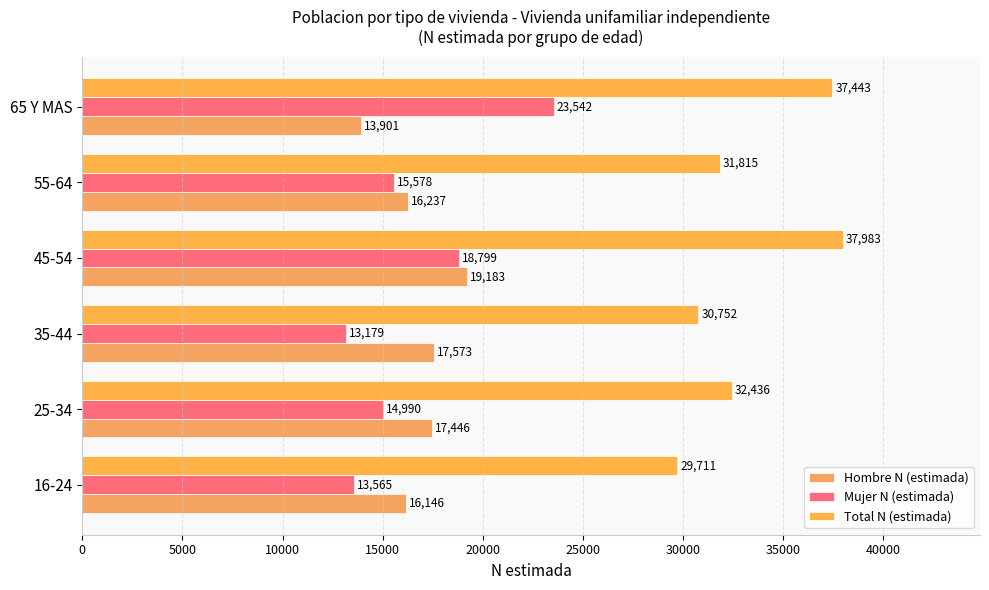

Count the number of categories in the chart.

6